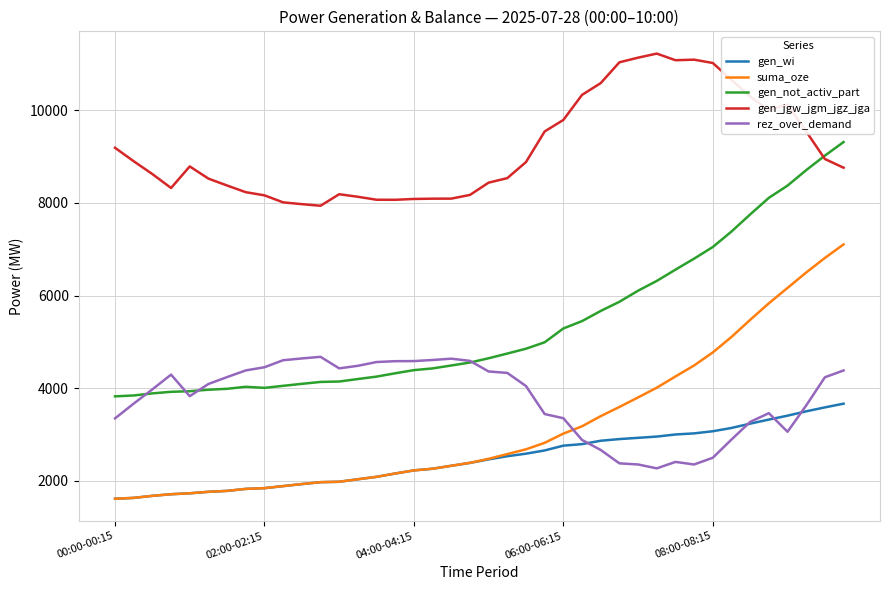

True or false: suma_oze and gen_not_activ_part cross at least once.

False